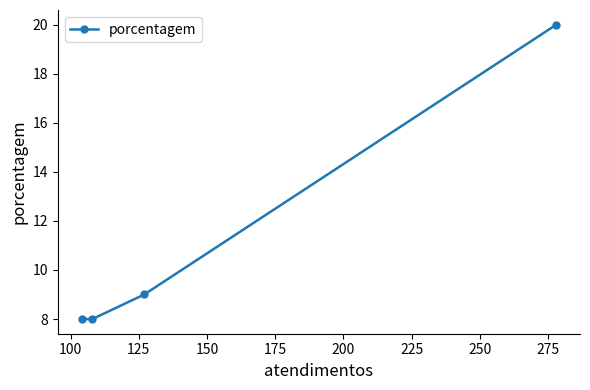

How many distinct data groups are displayed?

1